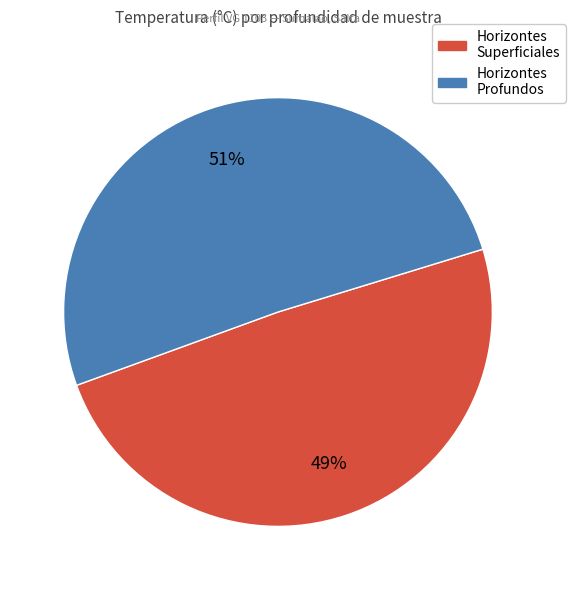

To the nearest percent, what is the difference between the largest and smallest slice percentages?

2%